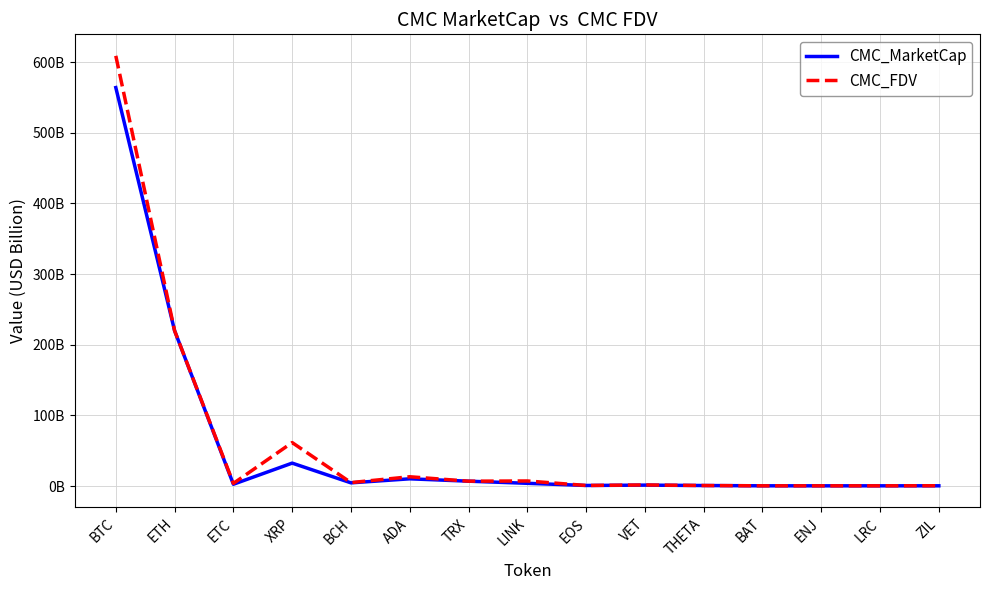

Is the value of CMC_FDV at TRX greater than the value of CMC_MarketCap at VET?

Yes